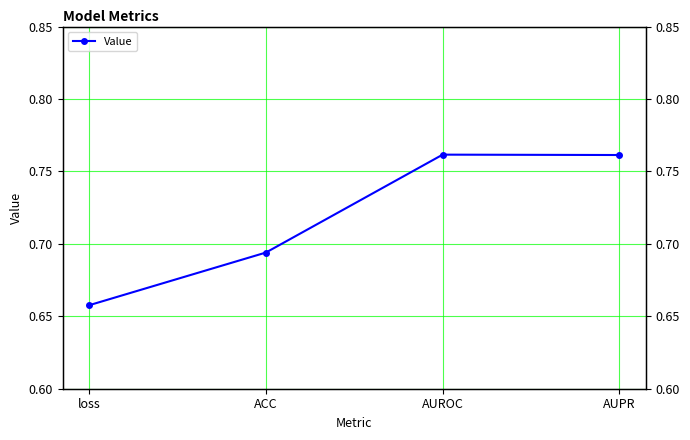

Count the values in the range 0 to 1.

4